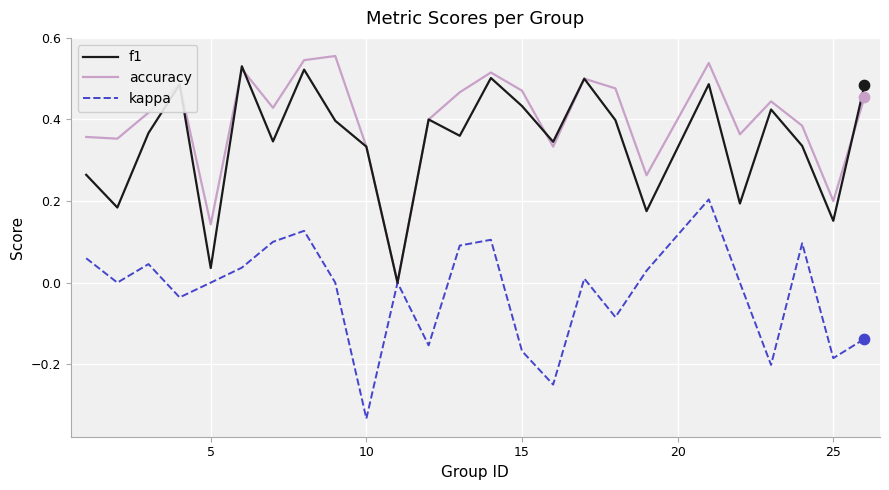

Which series has the largest total across all categories?

accuracy